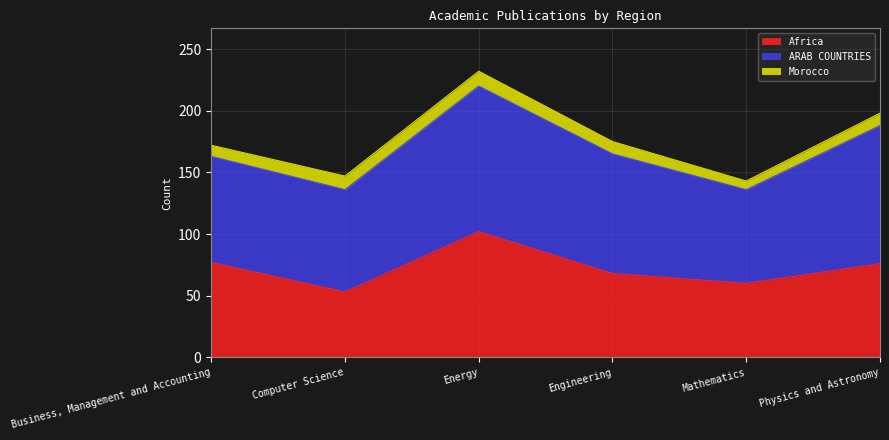

What is the difference between the Africa values at Business, Management and Accounting and Energy?

25